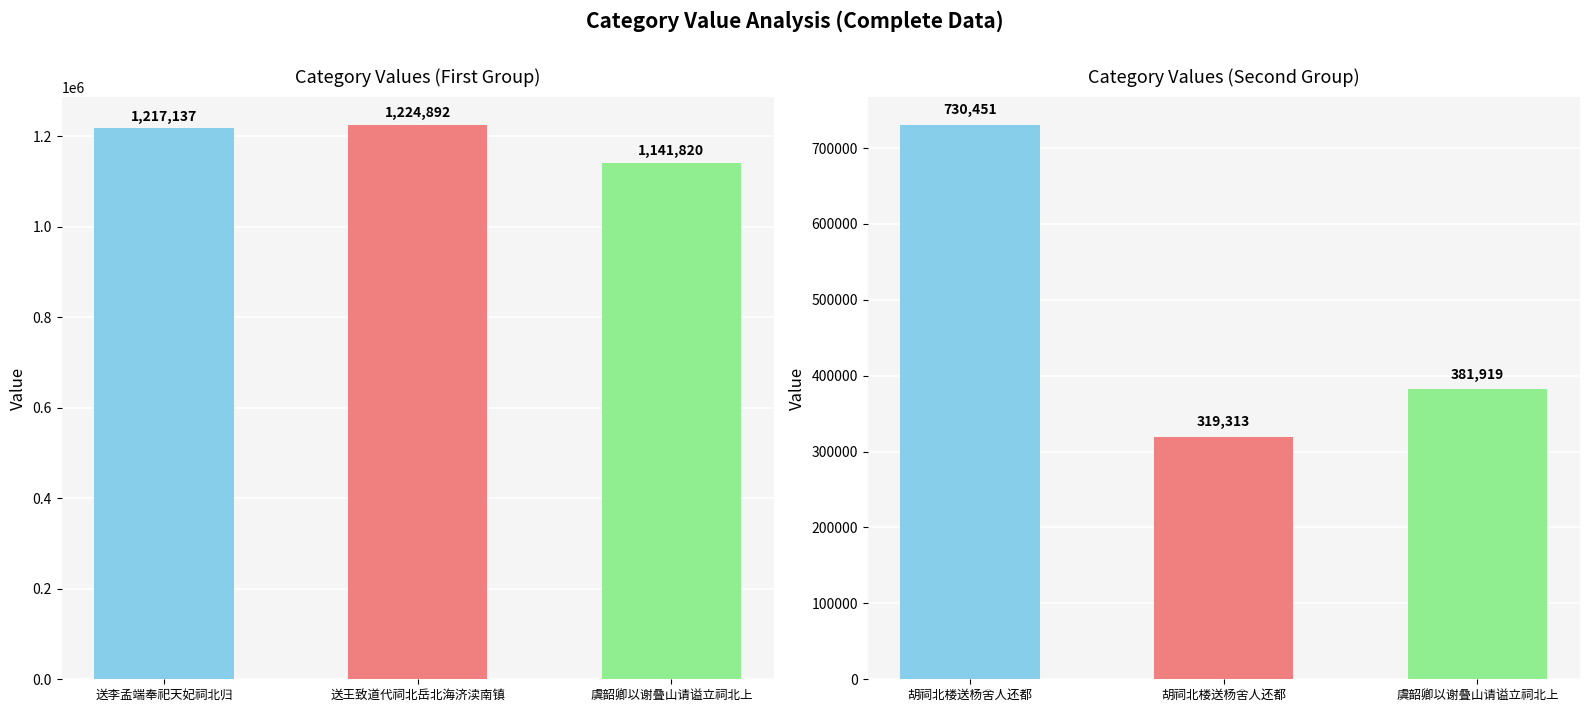

What is the label of the 2nd bar from the right?

送王致道代祠北岳北海济渎南镇